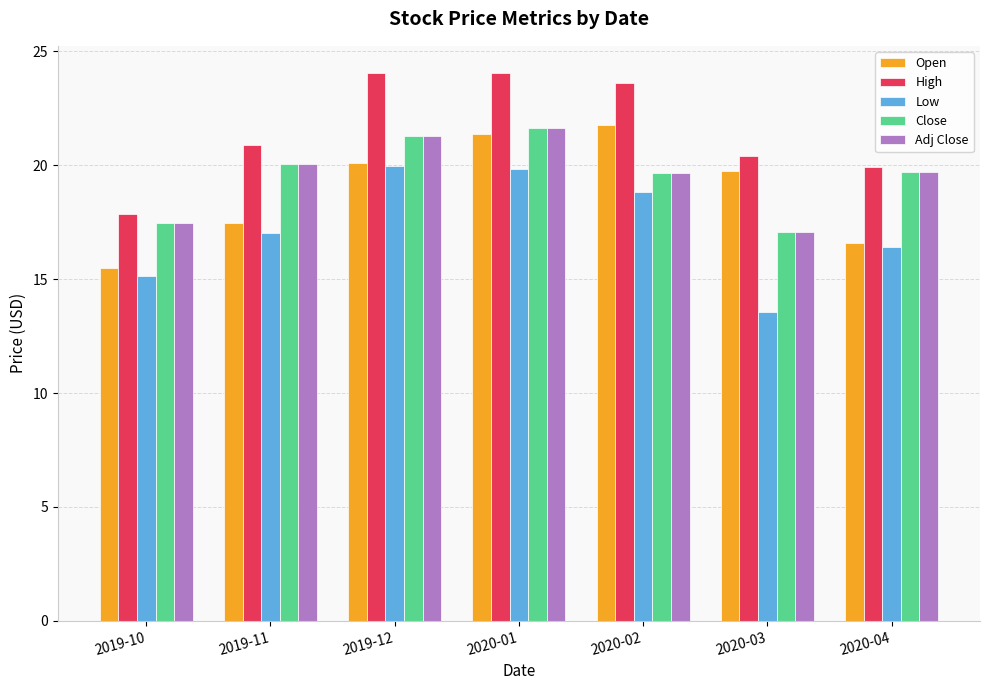

At how many categories does at least one series exceed 18?

6